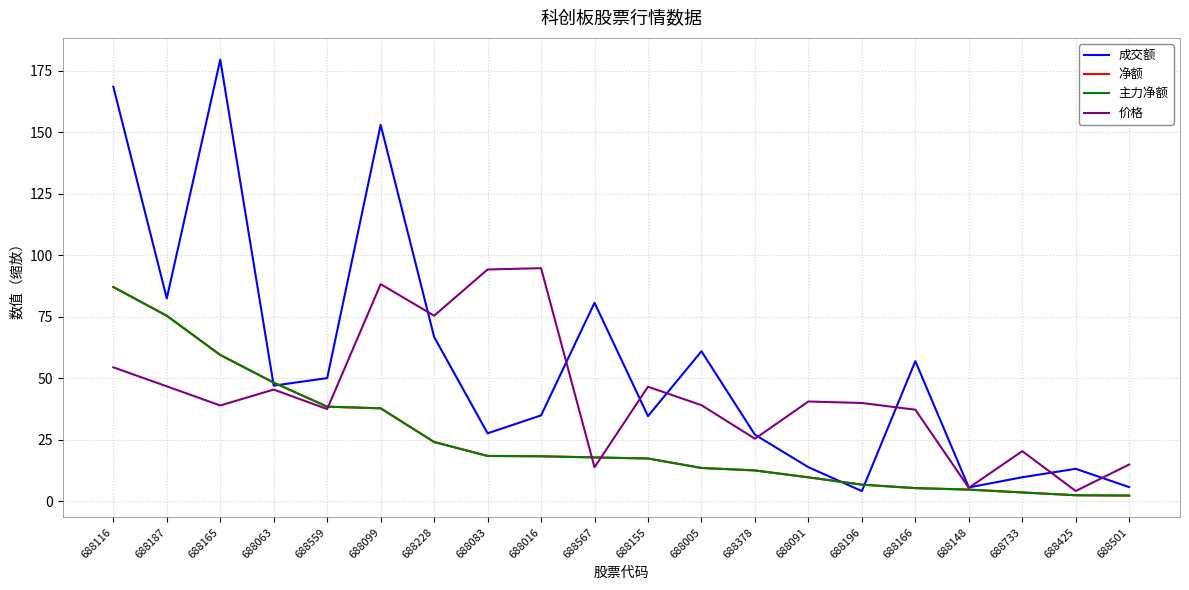

How many intersections are there between 成交额 and 主力净额?

4